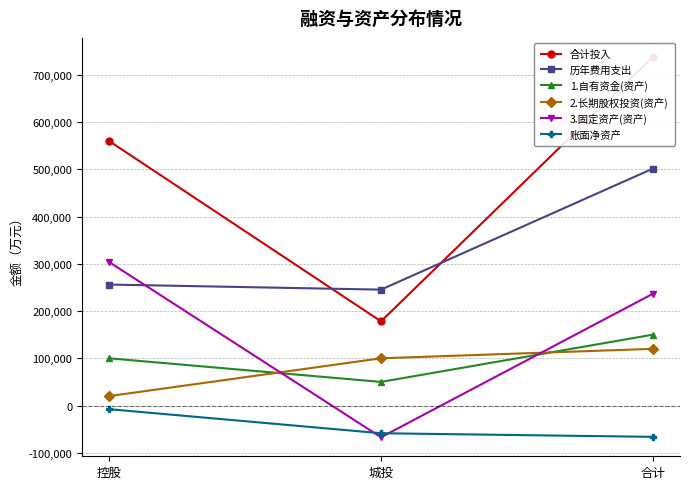

What is the total value across all series at 城投?

447779